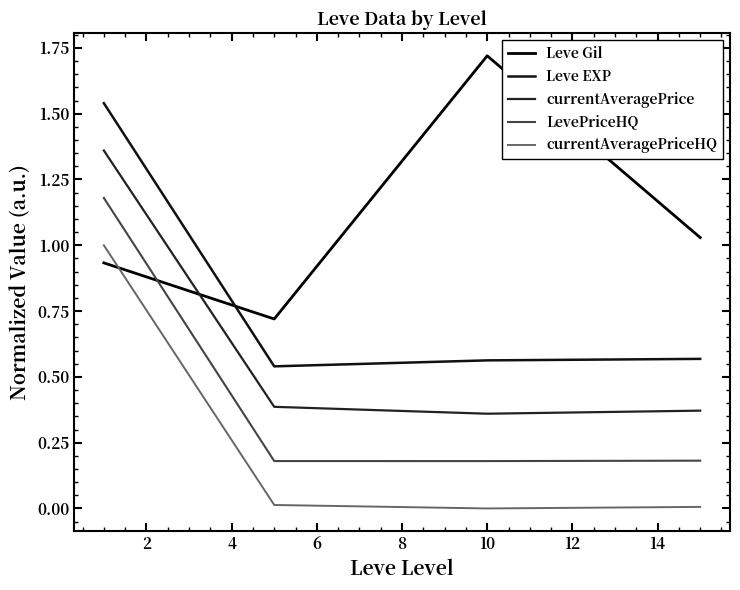

What is the difference between the maximum and second lowest values in the currentAveragePrice series?

1.0